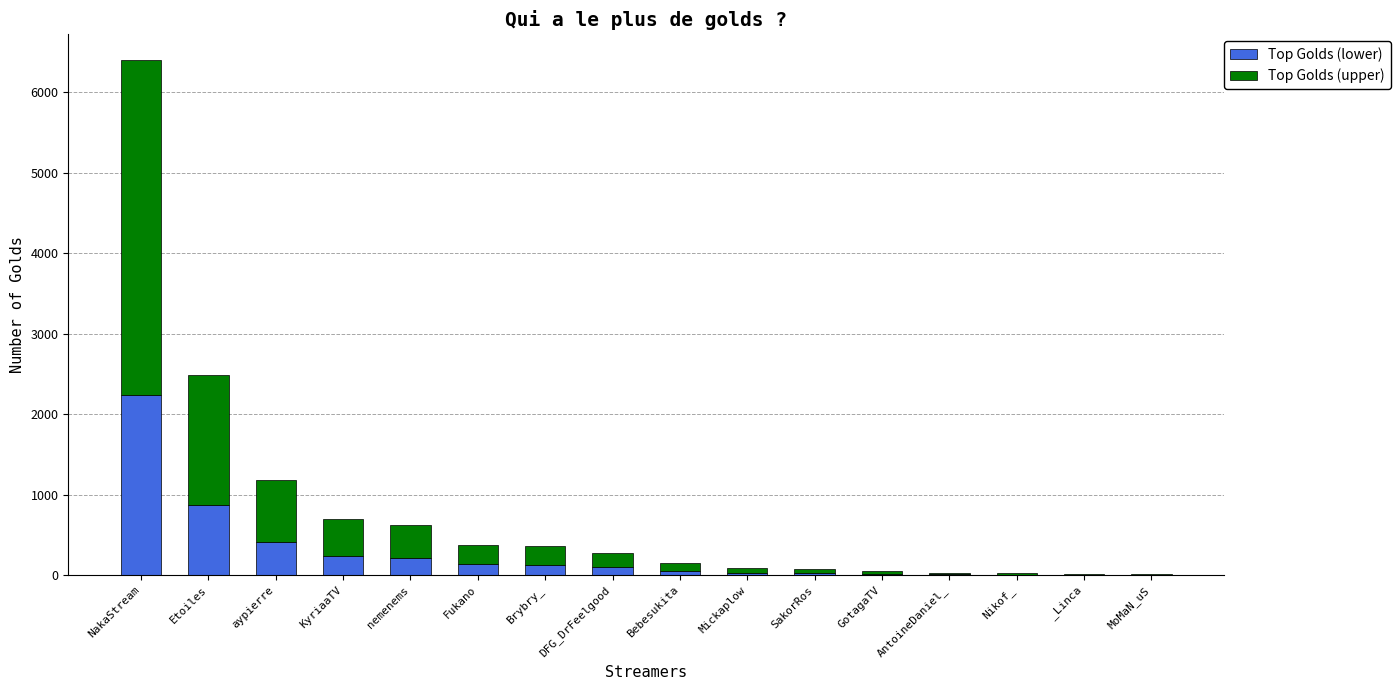

What is the total value across all series at aypierre?

1187.0